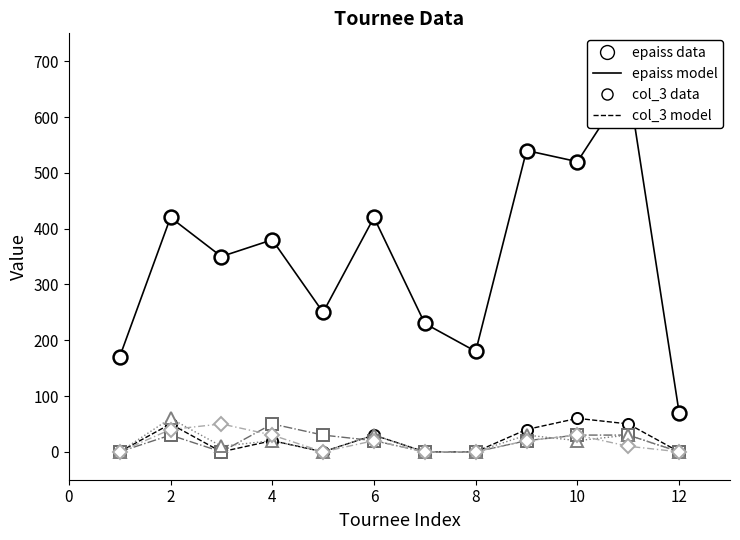

At which category is the sum across all series the highest?

11